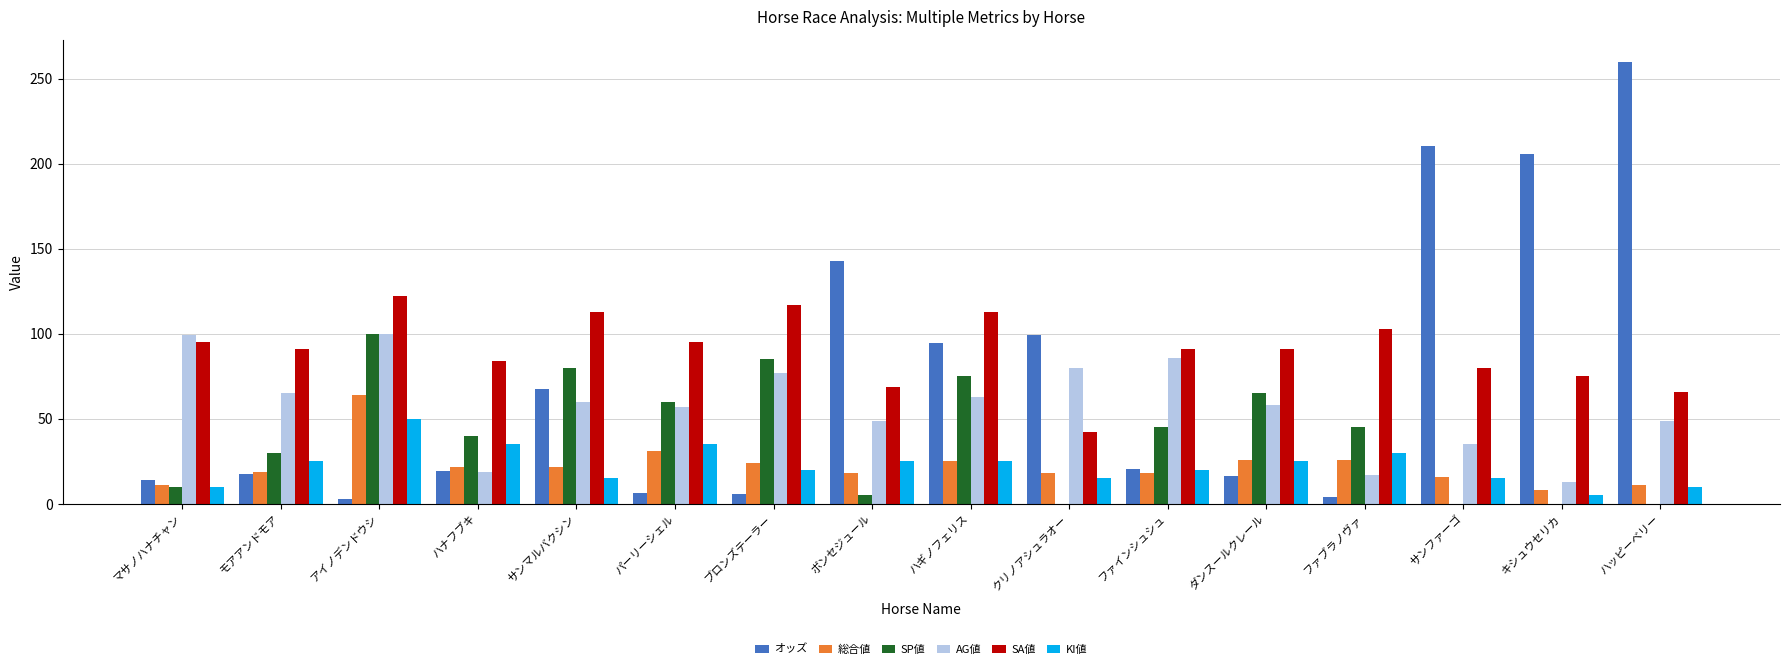

What is the spread (max minus min) of values at クリノアシュラオー?

99.5